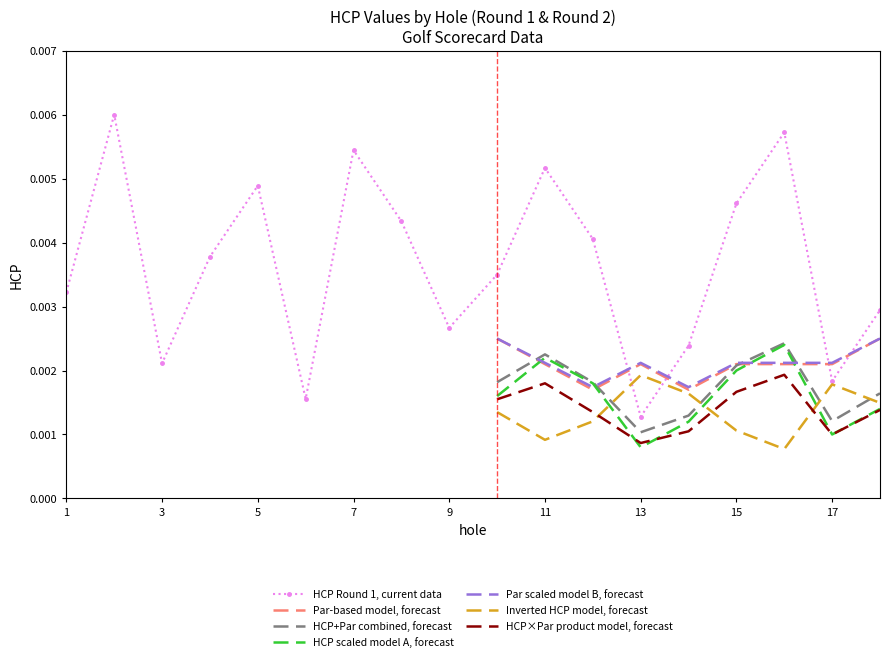

At which label is the value closest to 0?

13